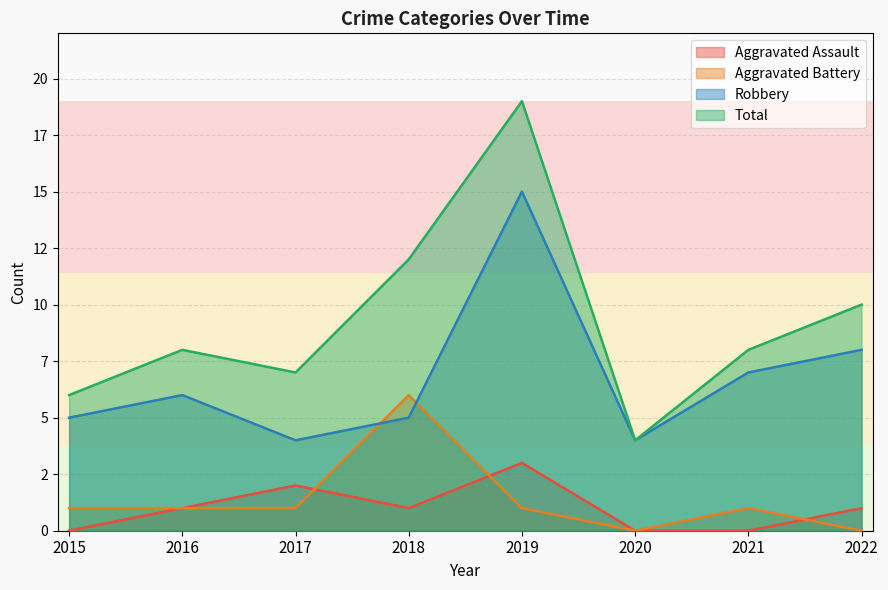

Count the Aggravated Assault values in the range 0 to 2.

7